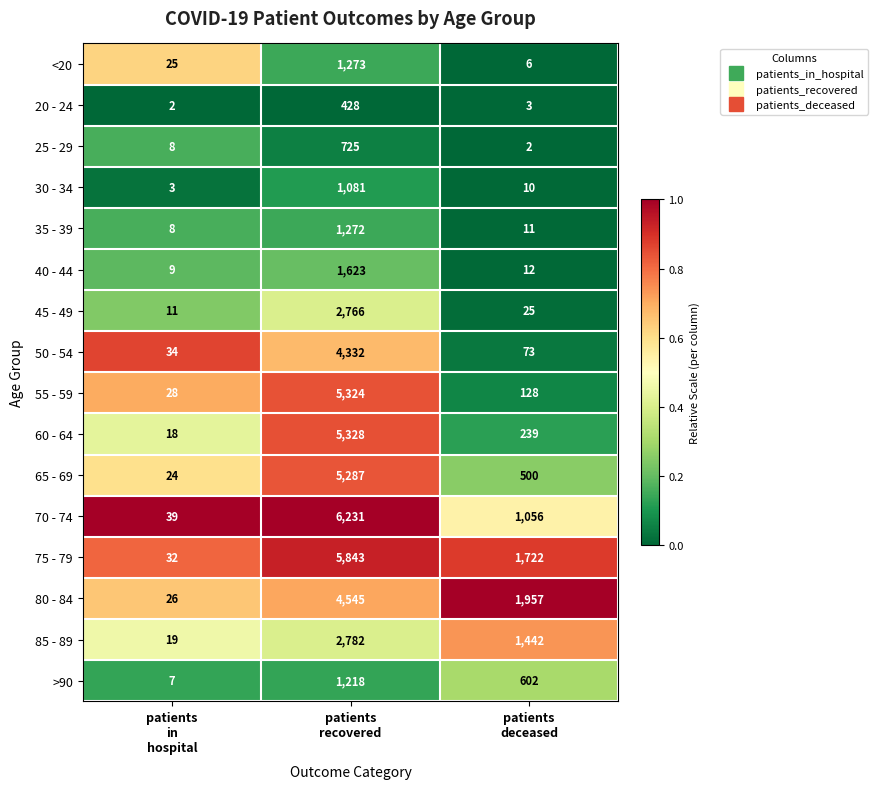

Which series has the largest range (max minus min)?

70 - 74